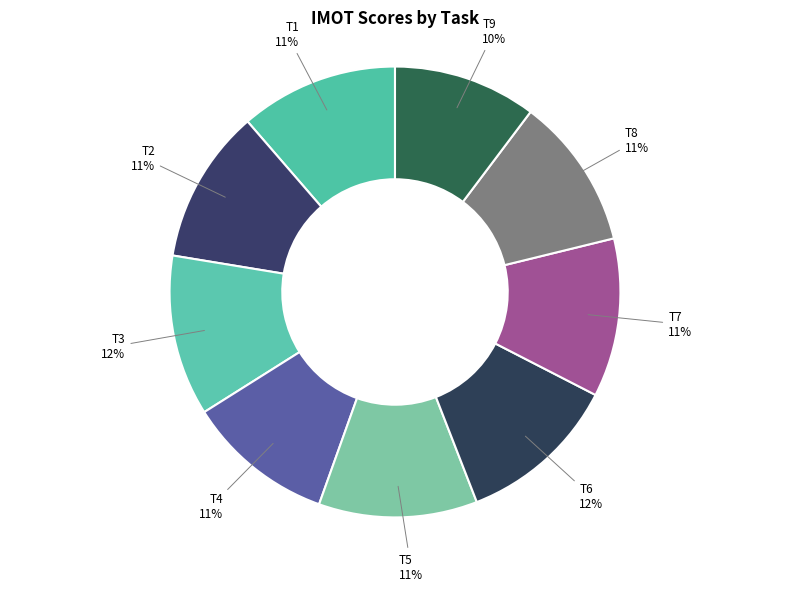

To the nearest percent, what percentage of the pie is T6?

12%